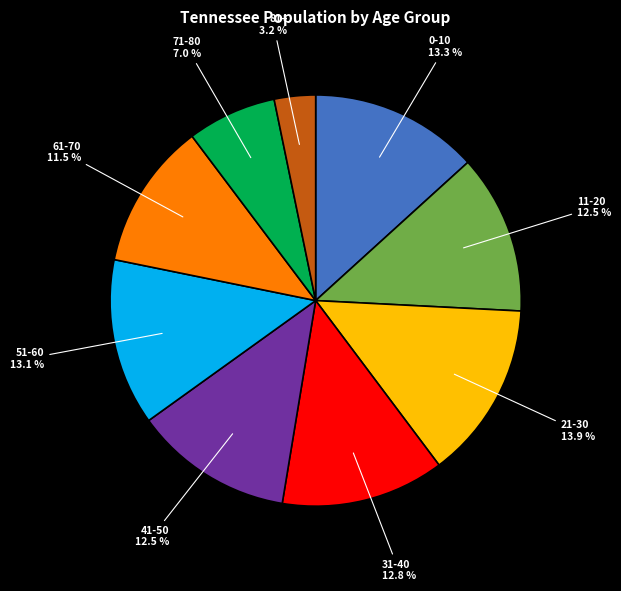

Does any single category account for the majority?

No